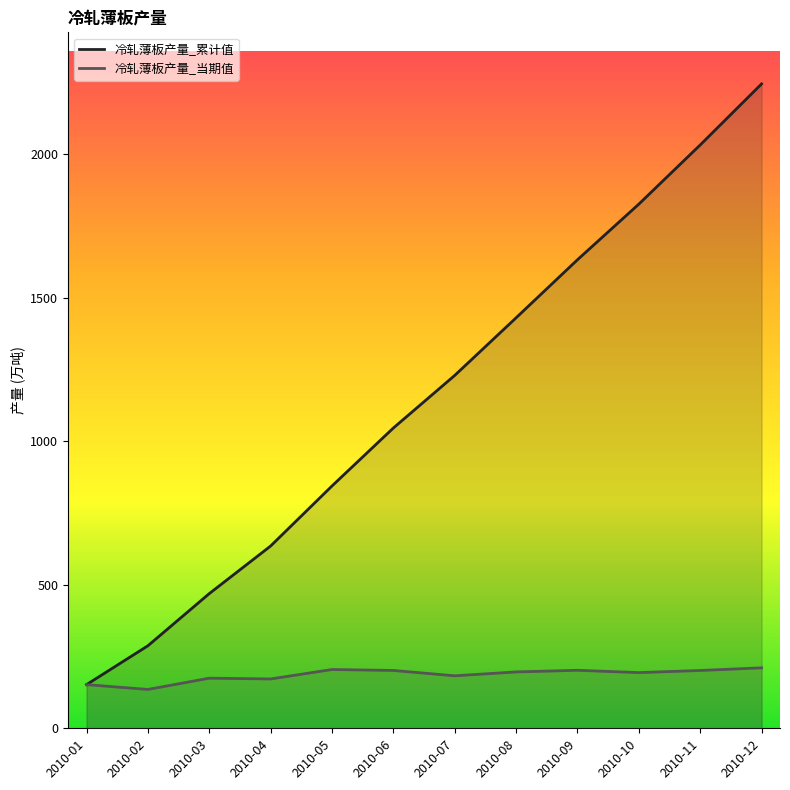

Which category has the highest value in the 冷轧薄板产量_当期值 series?

2010-12